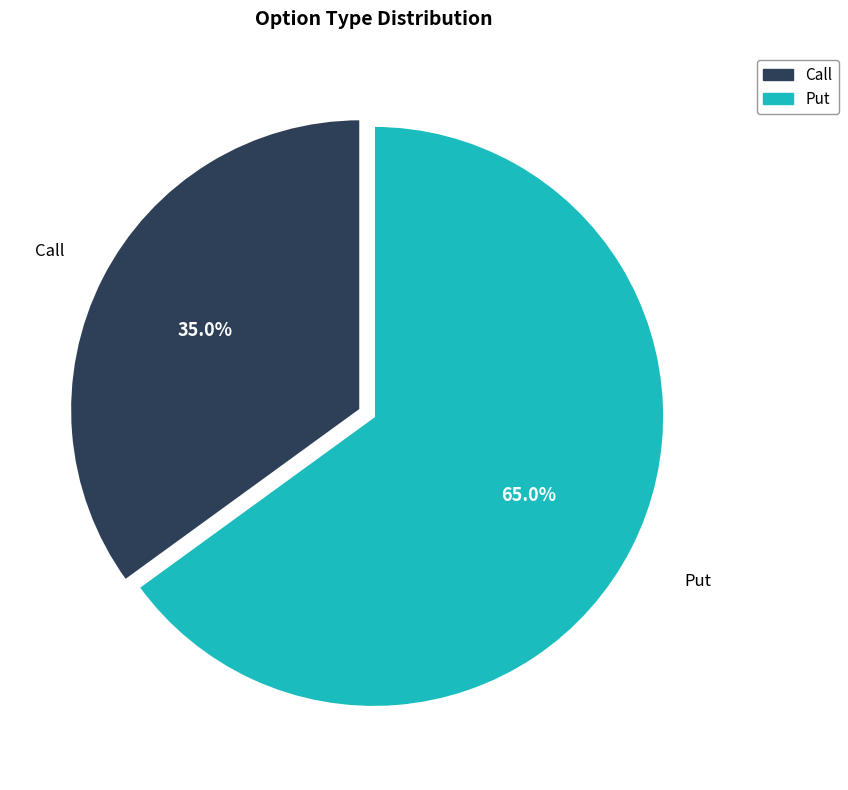

What is the smallest slice in the pie chart?

Call